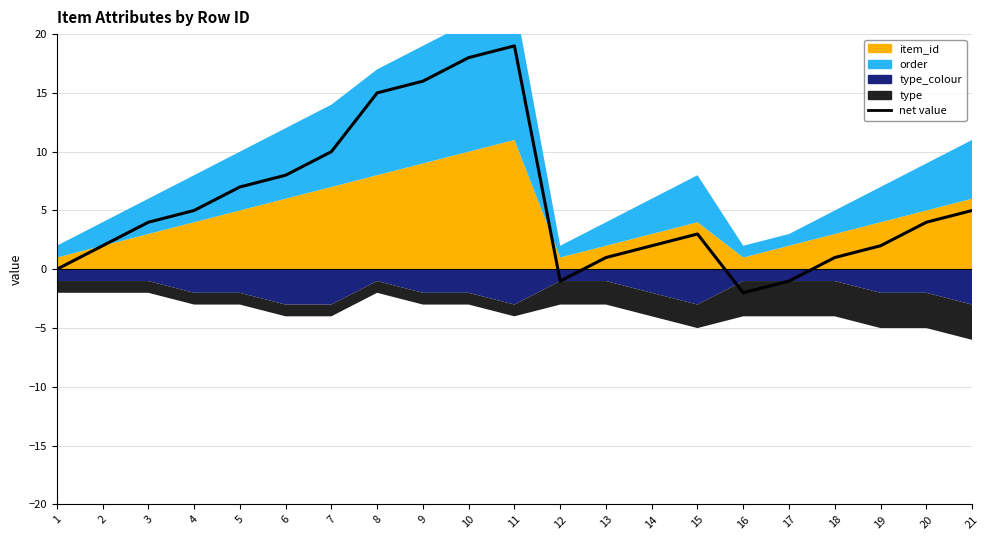

What is the sum of all values?

118